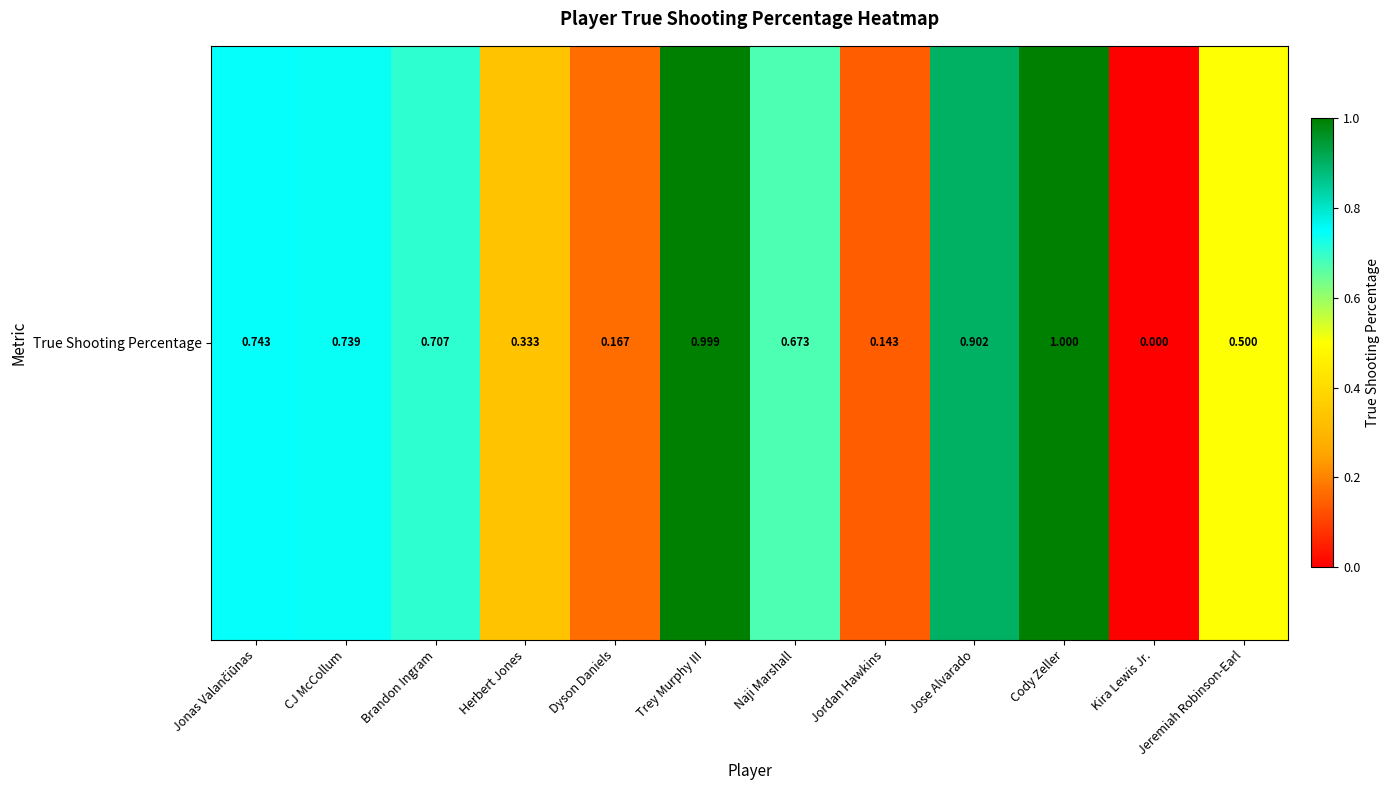

Read the value at Jose Alvarado.

0.9